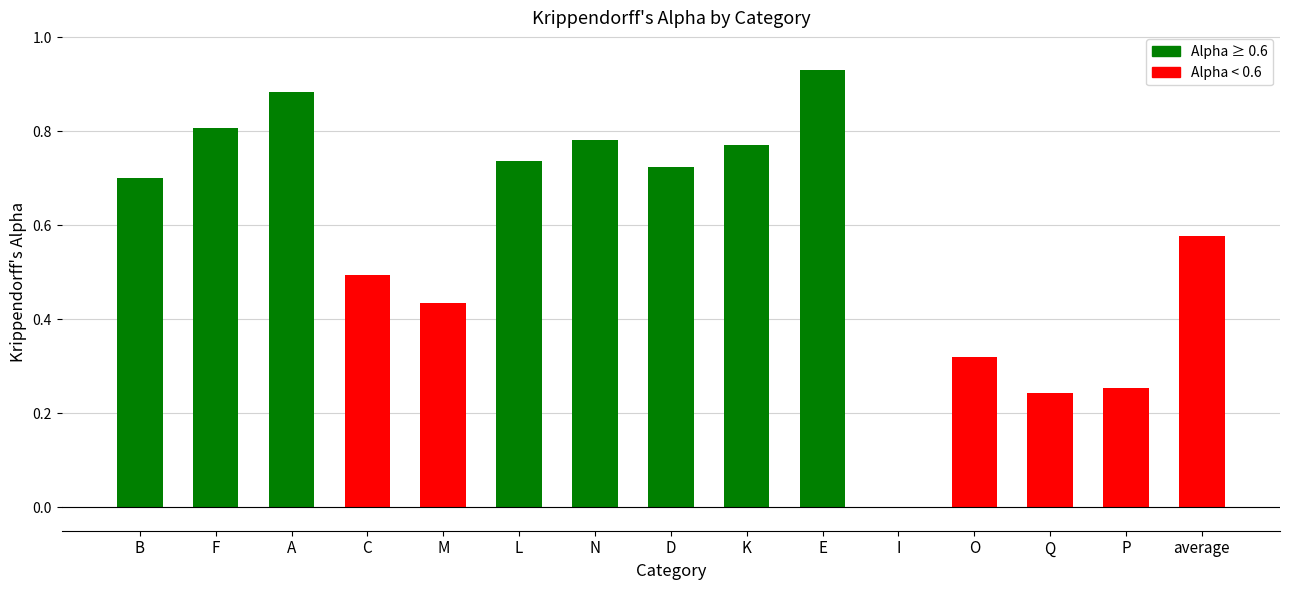

True or false: the data shows 0.8 at N.

True